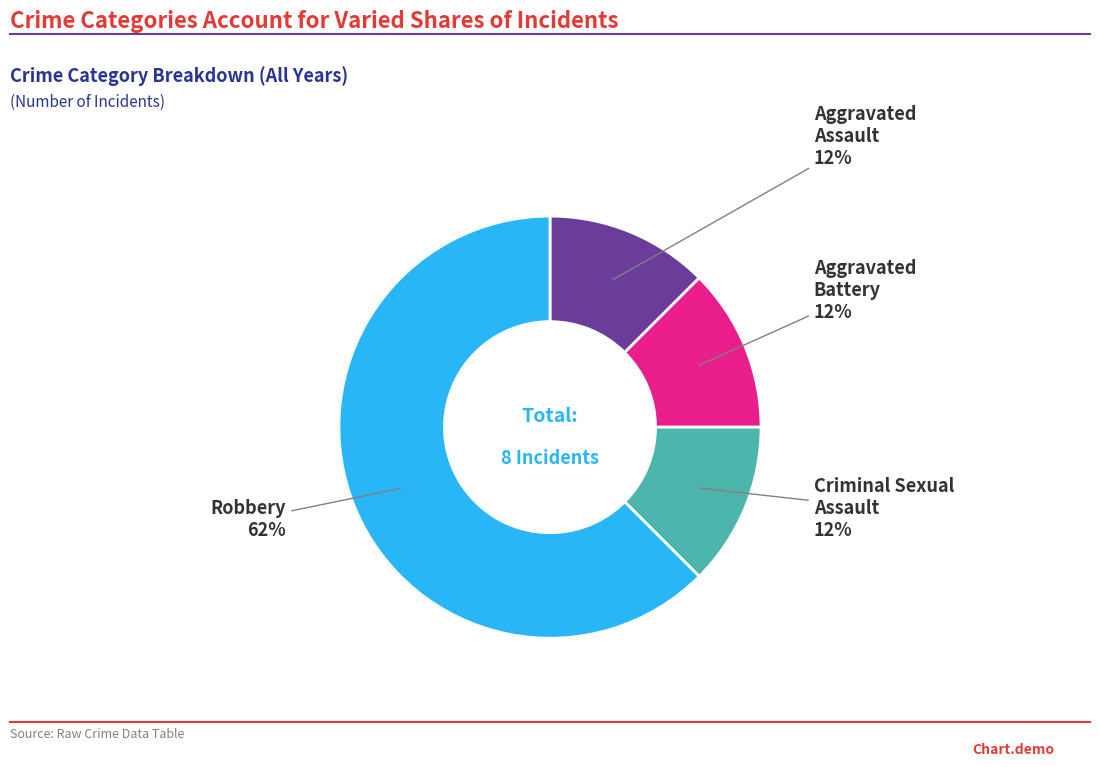

To the nearest percent, what is the average slice percentage?

25%